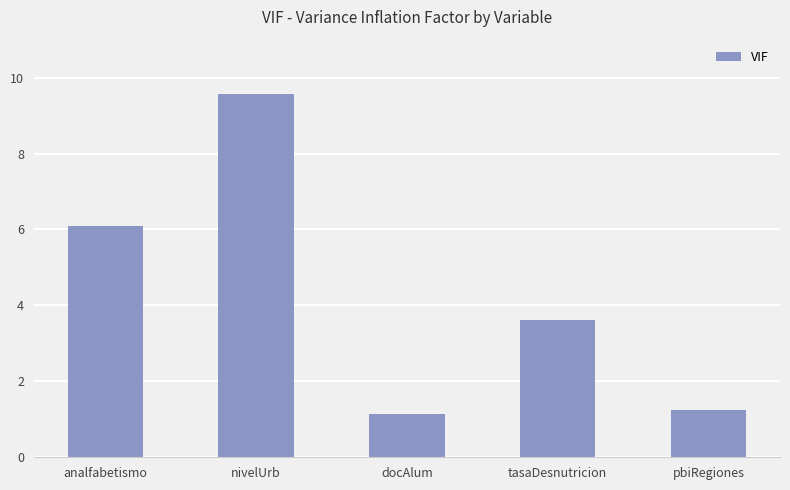

Does the chart contain any negative values?

No